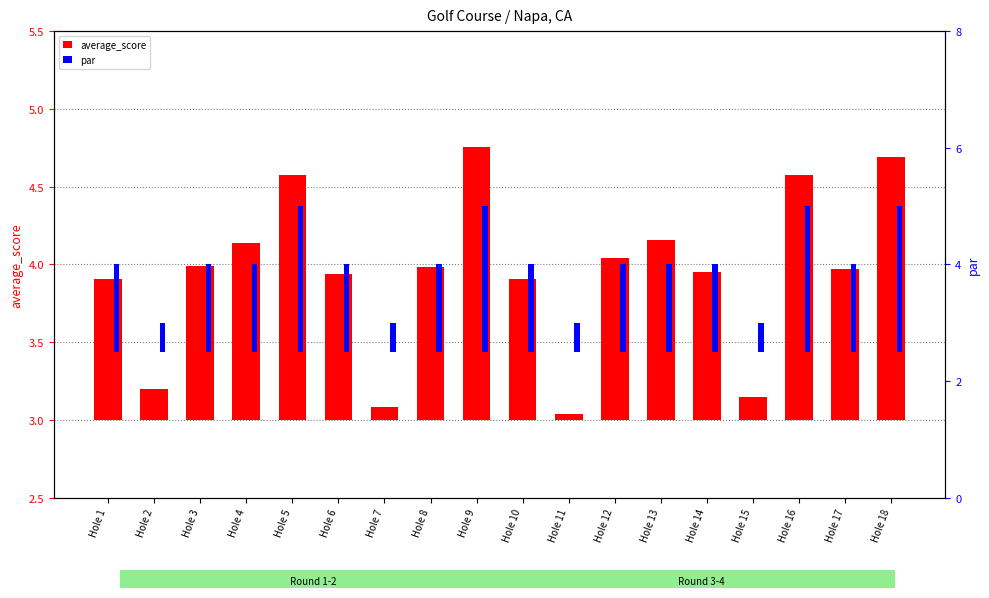

Where does the par series first go above 1?

Hole 1